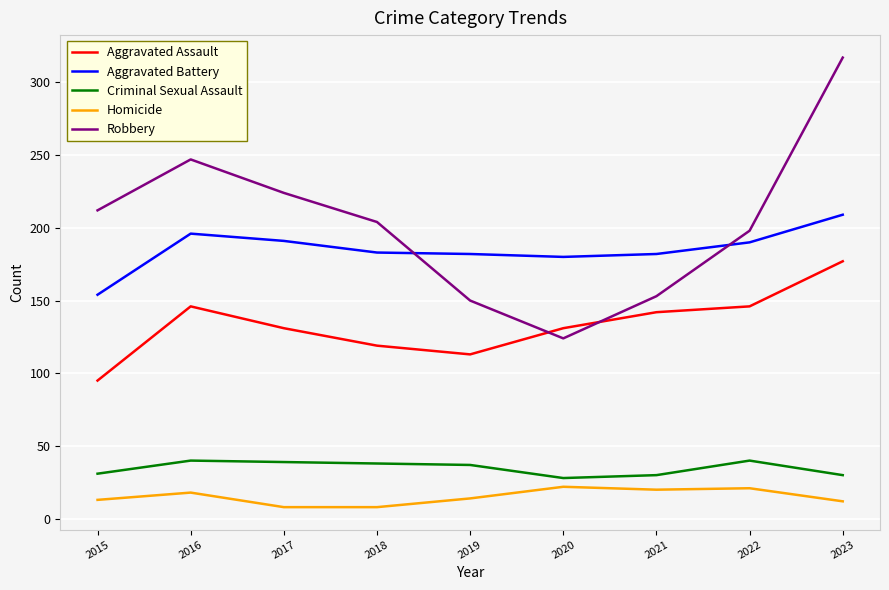

What is the total value across all series at 2018?

552